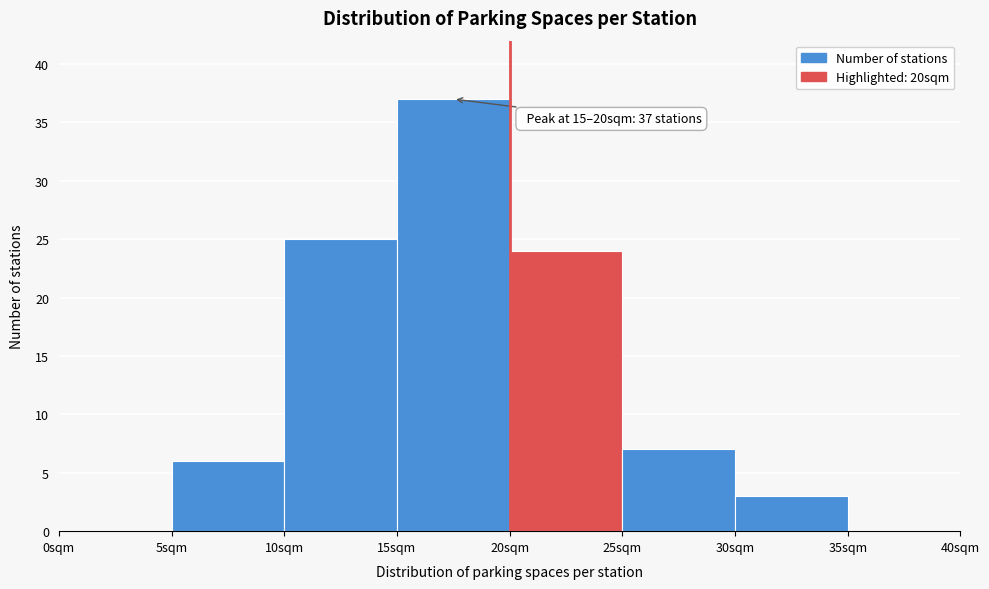

Over which range of the x-axis is the bar tallest?

15 to 20